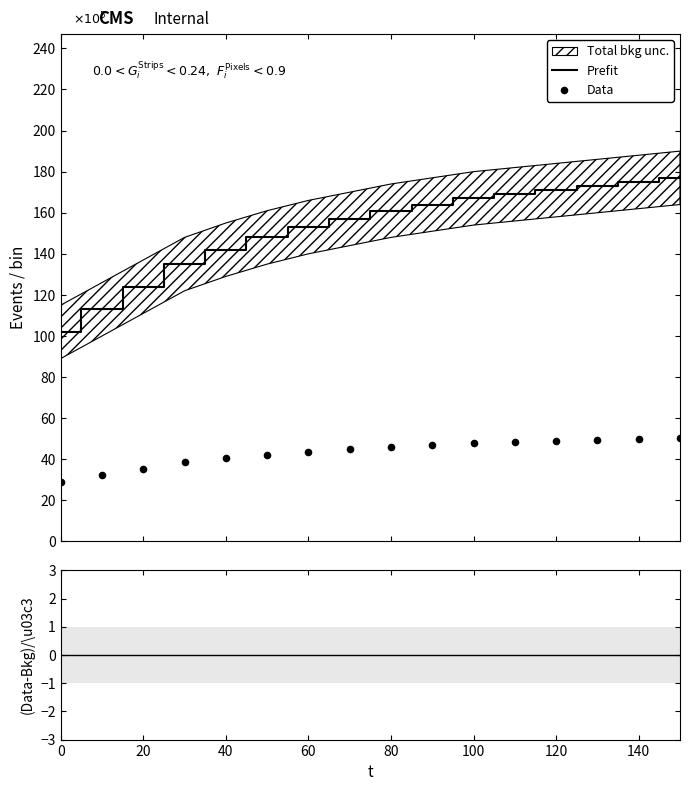

At how many categories does at least one series exceed 68?

16